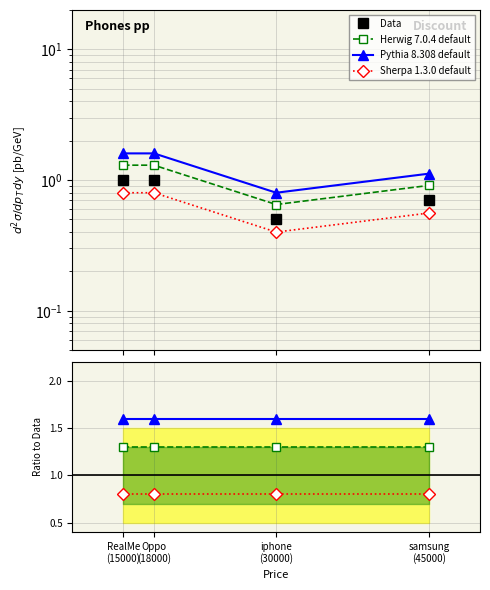

Where is Sherpa 1.3.0 default nearest to the value 0?

RealMe
(15000)